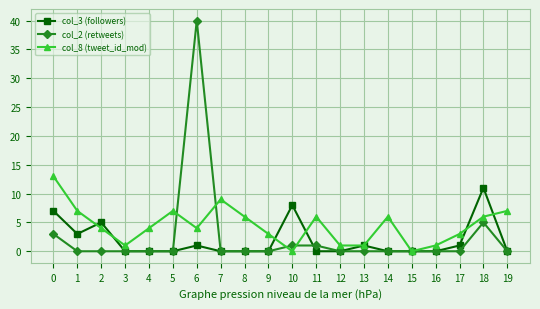

Is this an area chart (filled region under the line)?

No